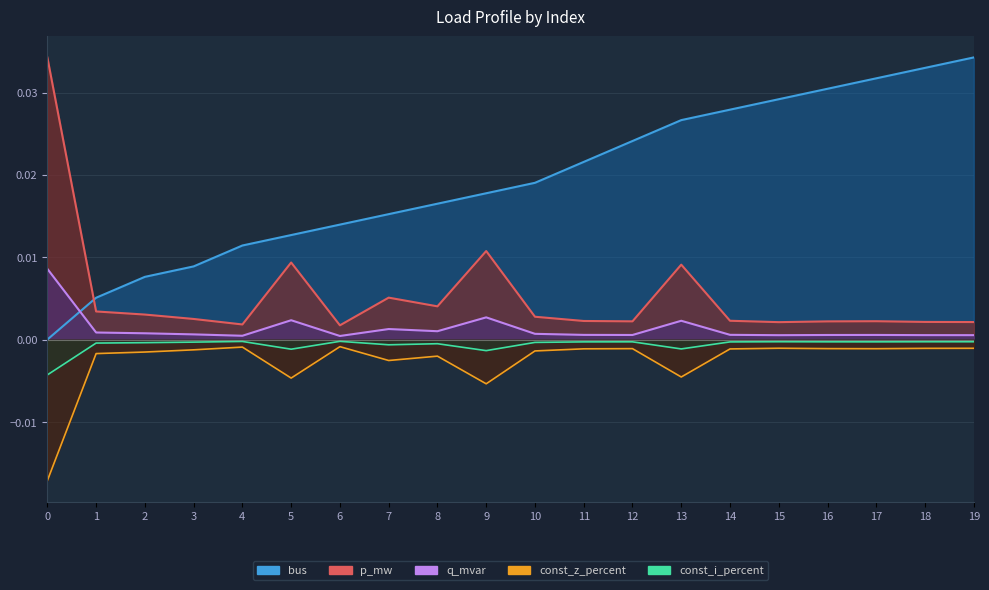

How many interior local valleys does the p_mw series have?

5